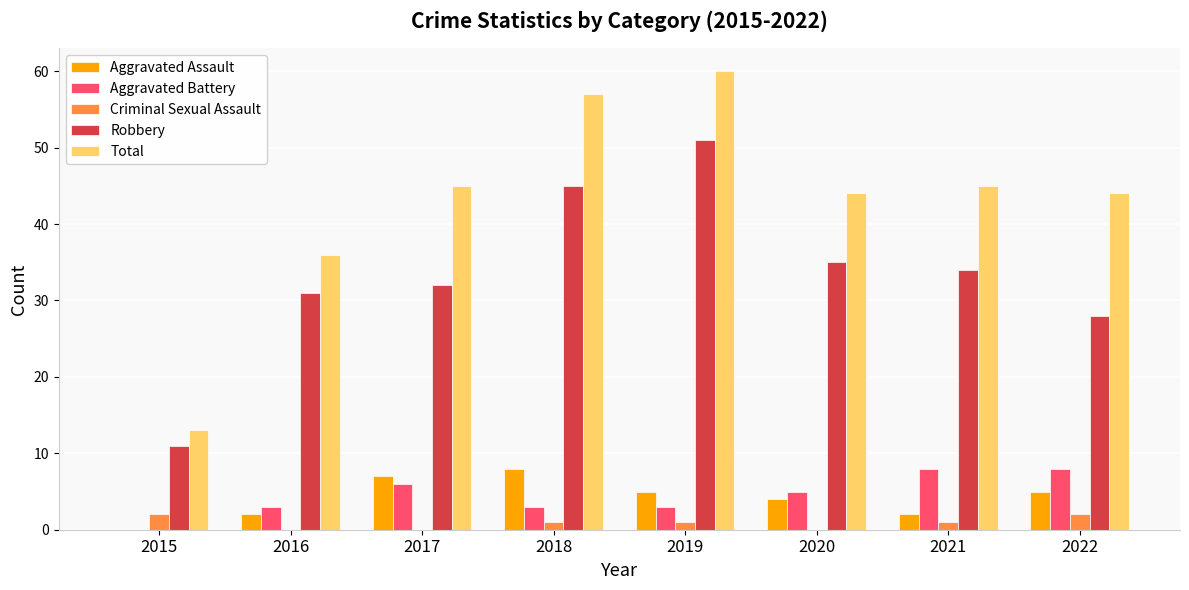

What value does the Total series have at 2017?

45